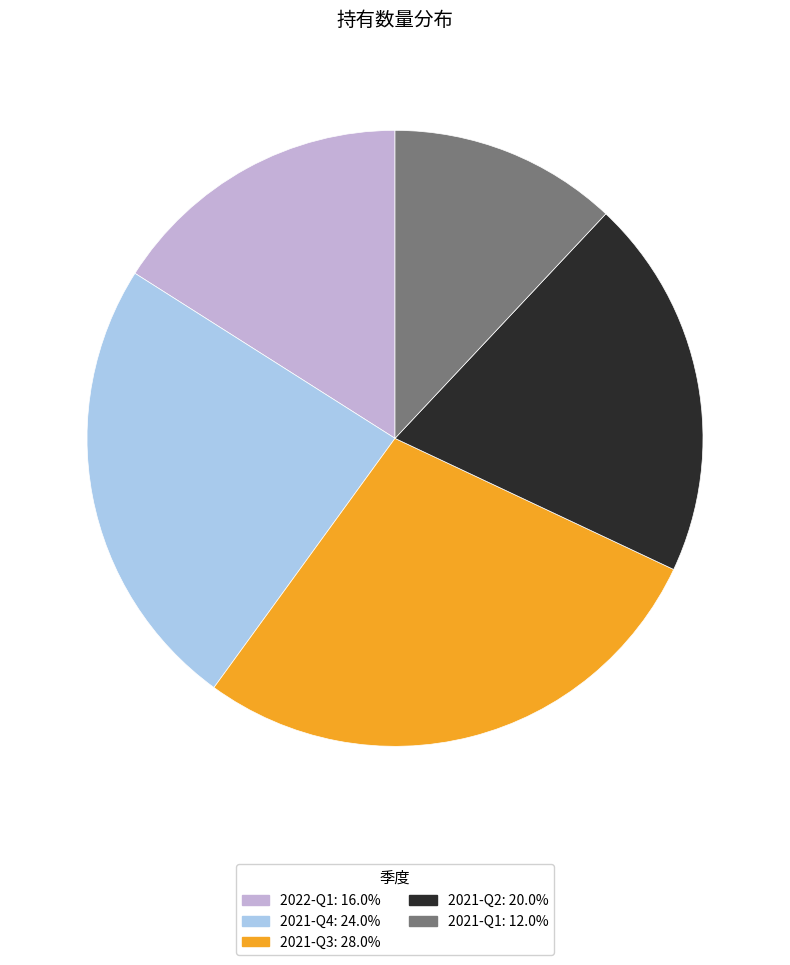

Approximately how many times larger is the value at 2021-Q3 compared to 2021-Q4?

1.2